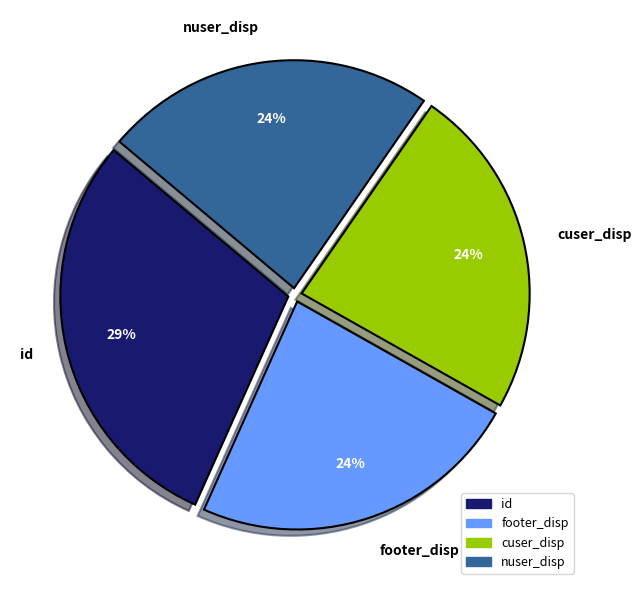

Is the sum of cuser_disp and footer_disp greater than half?

No